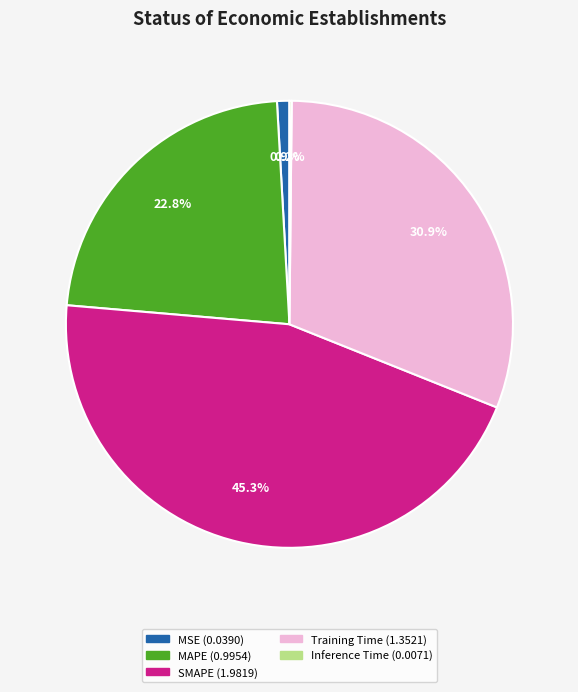

What is the largest slice in the pie chart?

SMAPE